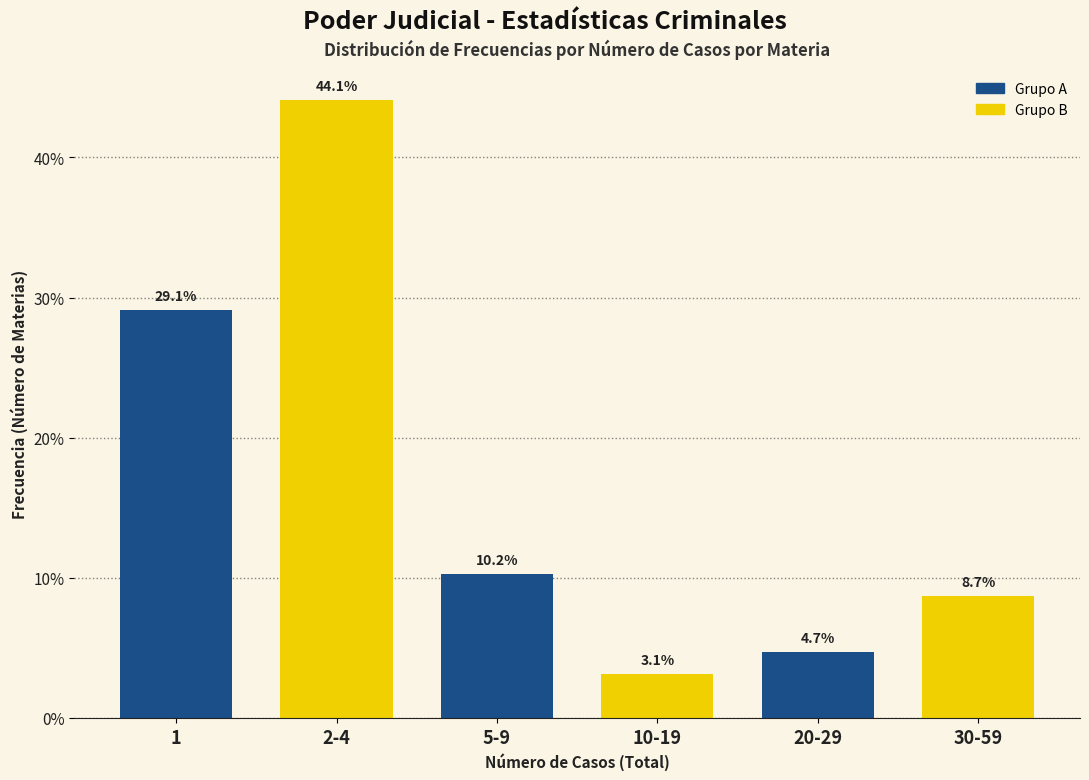

Reading left to right, extract all data points from this chart.

1=29.1	2-4=44.1	5-9=10.2	10-19=3.1	20-29=4.7	30-59=8.7